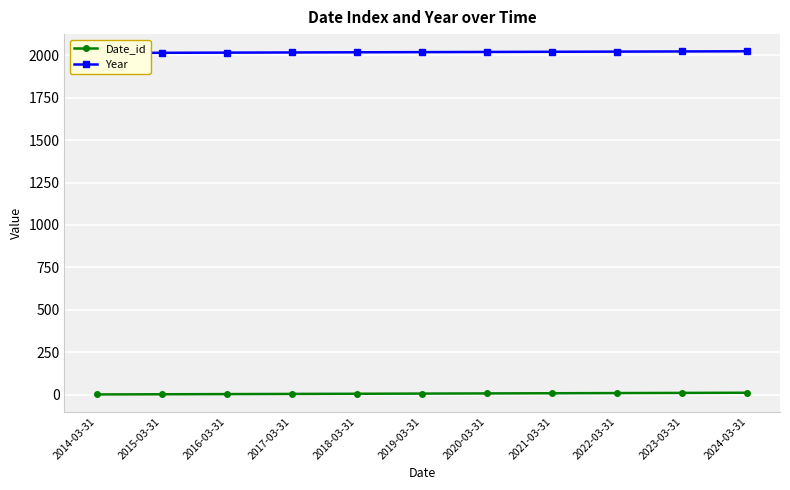

True or false: Date_id has more than 0 points higher than both neighbors.

False